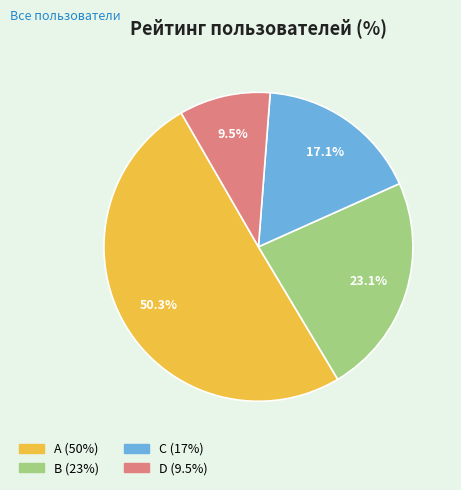

What portion of the pie excludes D?

90.5%